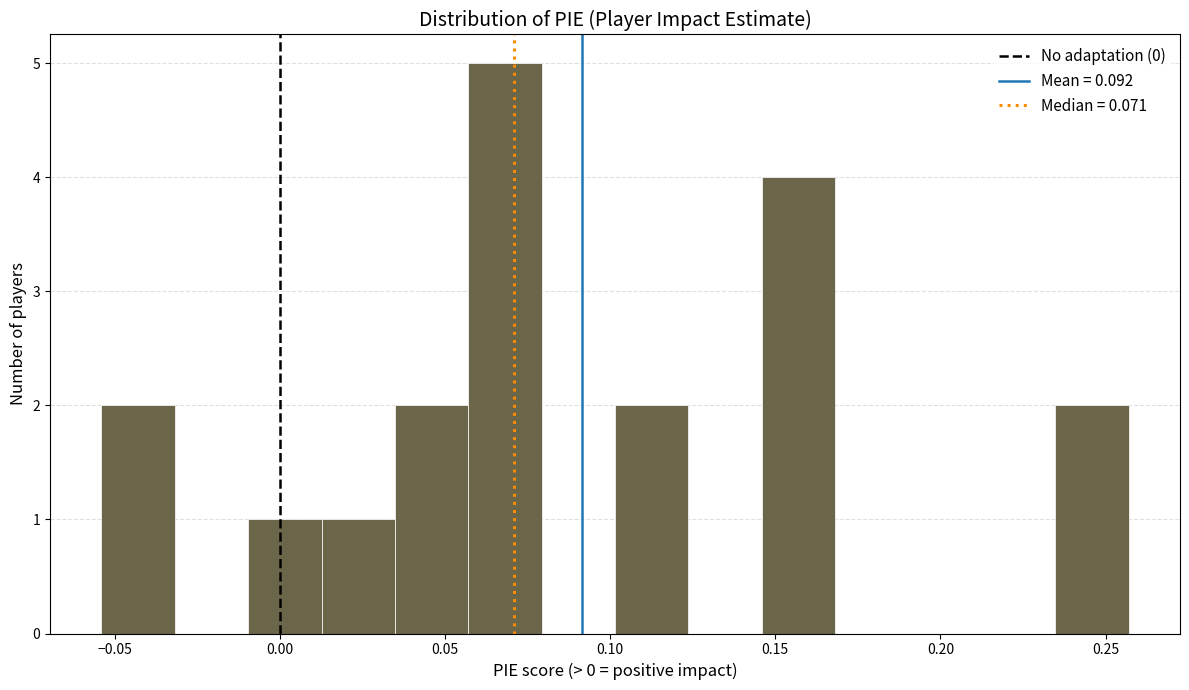

How tall is the bar that spans 0.055 to 0.080 on the x-axis? Neither the bar edges nor the heights are printed on the chart, so give them approximately, as read against the axes.

5